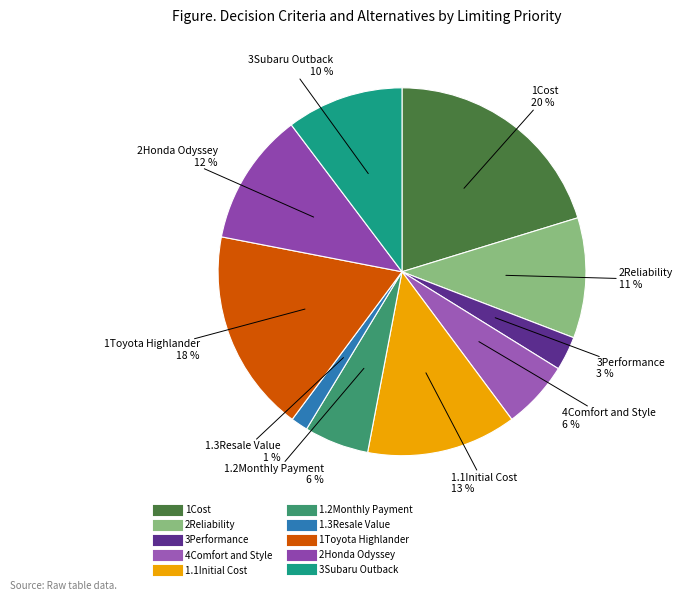

To the nearest percent, what is the combined percentage of 1.3Resale Value and 4Comfort and Style?

7%